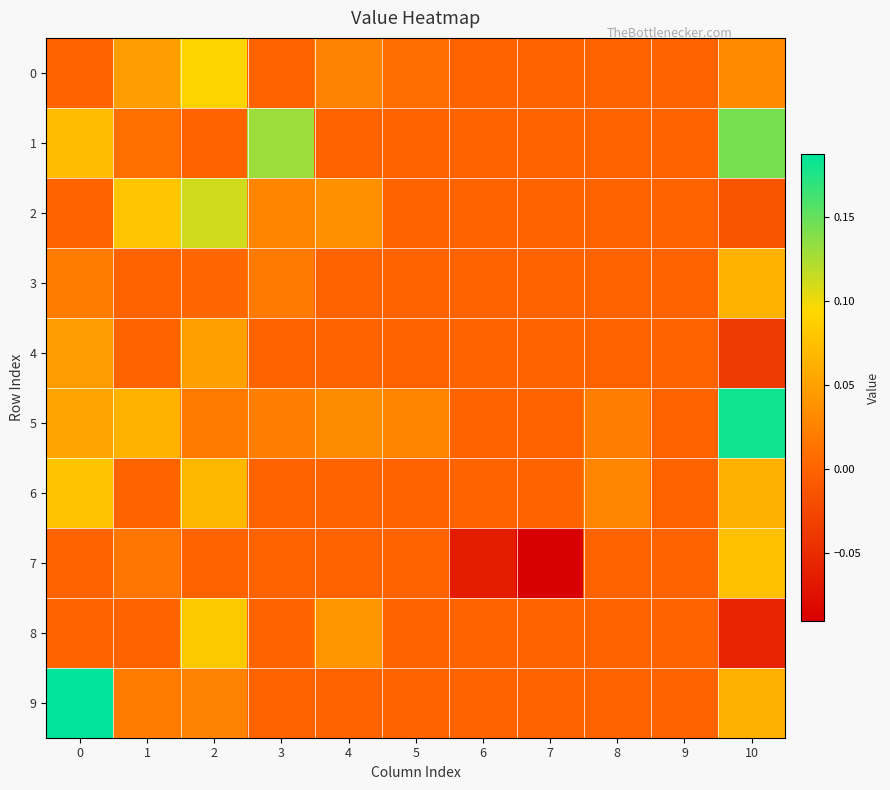

Reading left to right, what are all the values shown in this chart?

0: 0=0.0	1=0.0	2=0.1	3=0.0	4=0.0	5=0.0	6=0.0	7=0.0	8=0.0	9=0.0	10=0.0
1: 0=0.1	1=0.0	2=0.0	3=0.1	4=0.0	5=0.0	6=0.0	7=0.0	8=0.0	9=0.0	10=0.1
2: 0=0.0	1=0.1	2=0.1	3=0.0	4=0.0	5=0.0	6=0.0	7=0.0	8=0.0	9=0.0	10=-0.0
3: 0=0.0	1=0.0	2=0.0	3=0.0	4=0.0	5=0.0	6=0.0	7=0.0	8=0.0	9=0.0	10=0.1
4: 0=0.0	1=0.0	2=0.0	3=0.0	4=0.0	5=0.0	6=0.0	7=0.0	8=0.0	9=0.0	10=-0.0
5: 0=0.1	1=0.1	2=0.0	3=0.0	4=0.0	5=0.0	6=0.0	7=0.0	8=0.0	9=0.0	10=0.2
6: 0=0.1	1=0.0	2=0.1	3=0.0	4=0.0	5=0.0	6=0.0	7=0.0	8=0.0	9=0.0	10=0.1
7: 0=0.0	1=0.0	2=0.0	3=0.0	4=0.0	5=0.0	6=-0.1	7=-0.1	8=0.0	9=0.0	10=0.1
8: 0=0.0	1=0.0	2=0.1	3=0.0	4=0.0	5=0.0	6=0.0	7=0.0	8=0.0	9=0.0	10=-0.1
9: 0=0.2	1=0.0	2=0.0	3=0.0	4=0.0	5=0.0	6=0.0	7=0.0	8=0.0	9=0.0	10=0.1